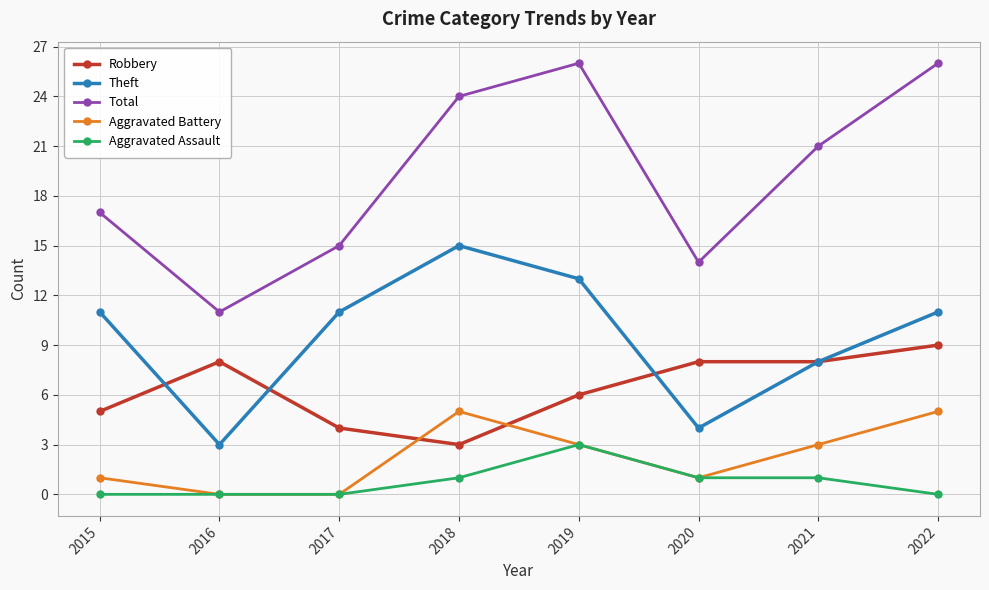

How many series are shown in this chart?

5